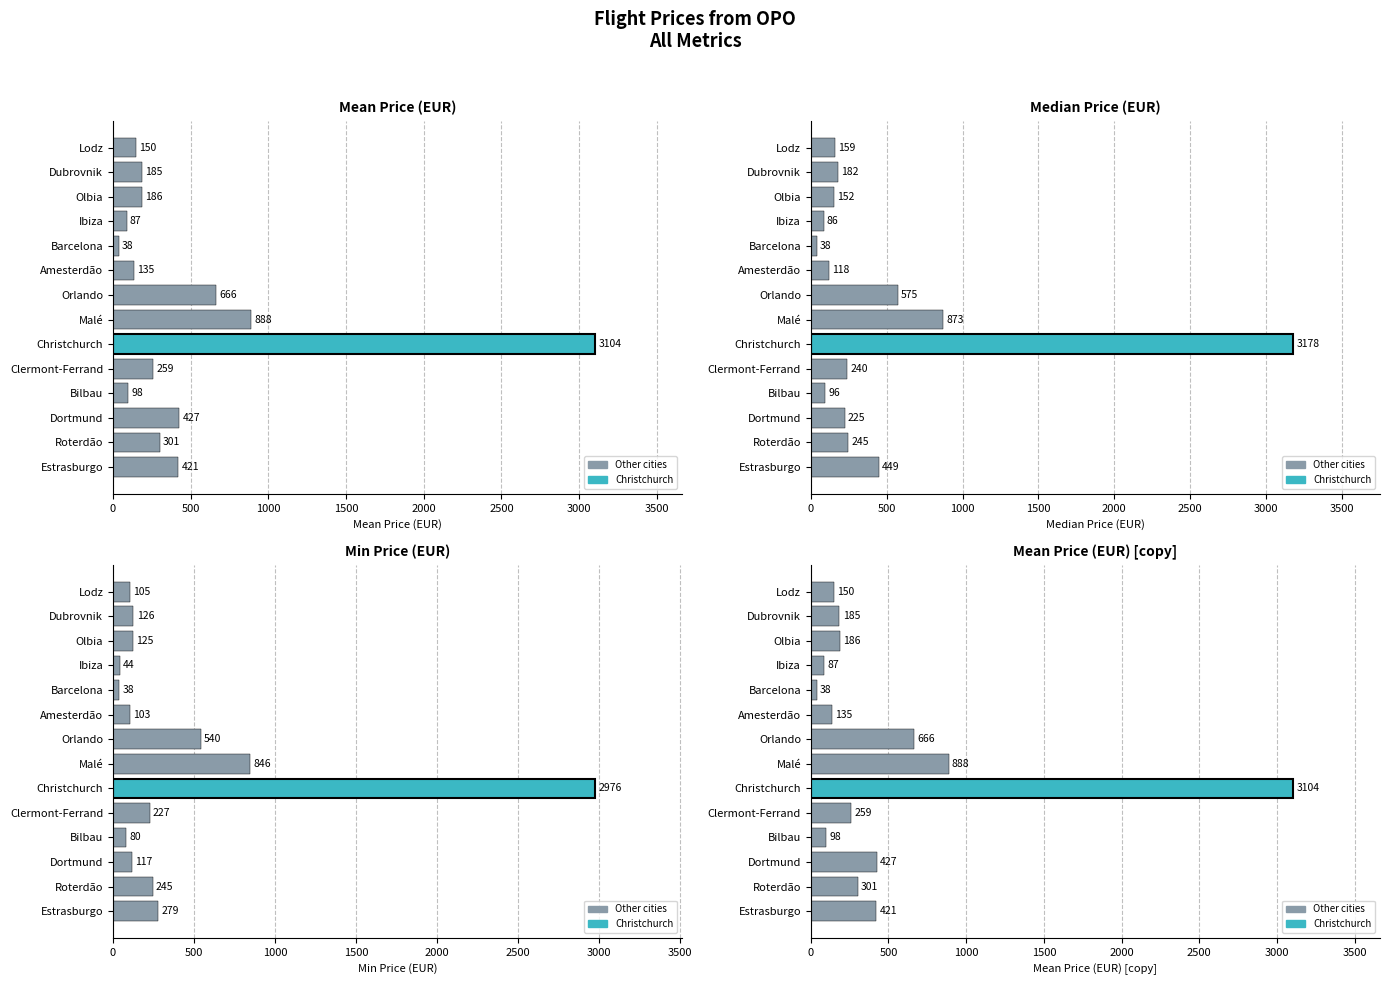

Rank the series at Amesterdão from lowest to highest value.

minPrice, medianPrice, meanPrice